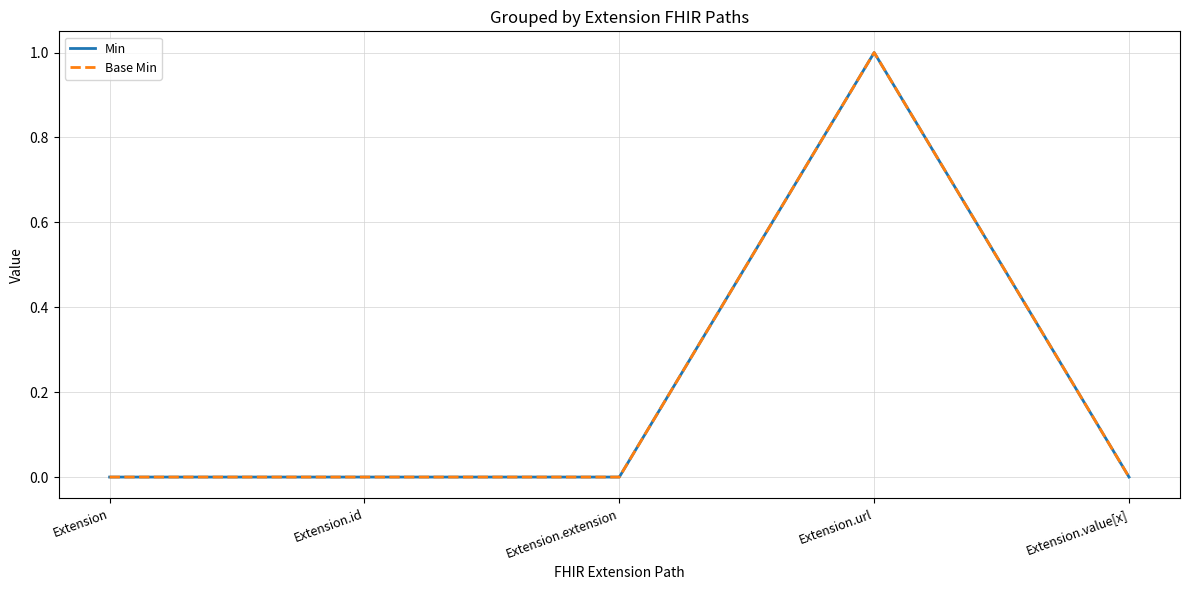

Does the chart have visible grid lines?

Yes